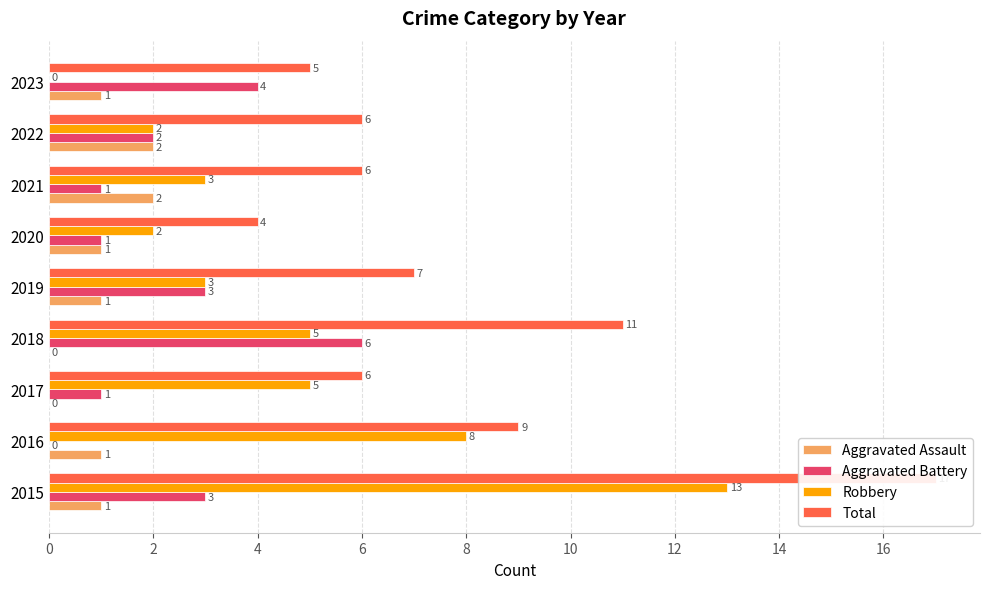

What is the difference between the Aggravated Battery values at 2018 and 2019?

3